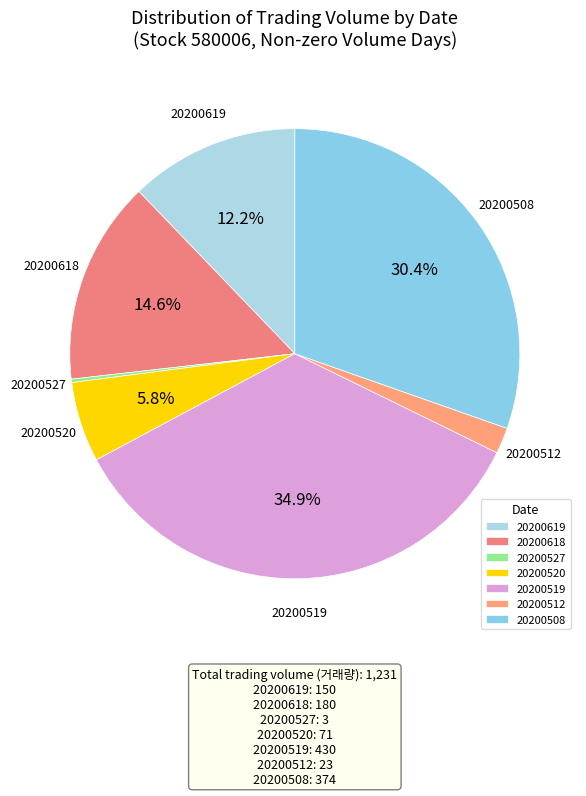

Is the sum of 20200619 and 20200512 greater than half?

No